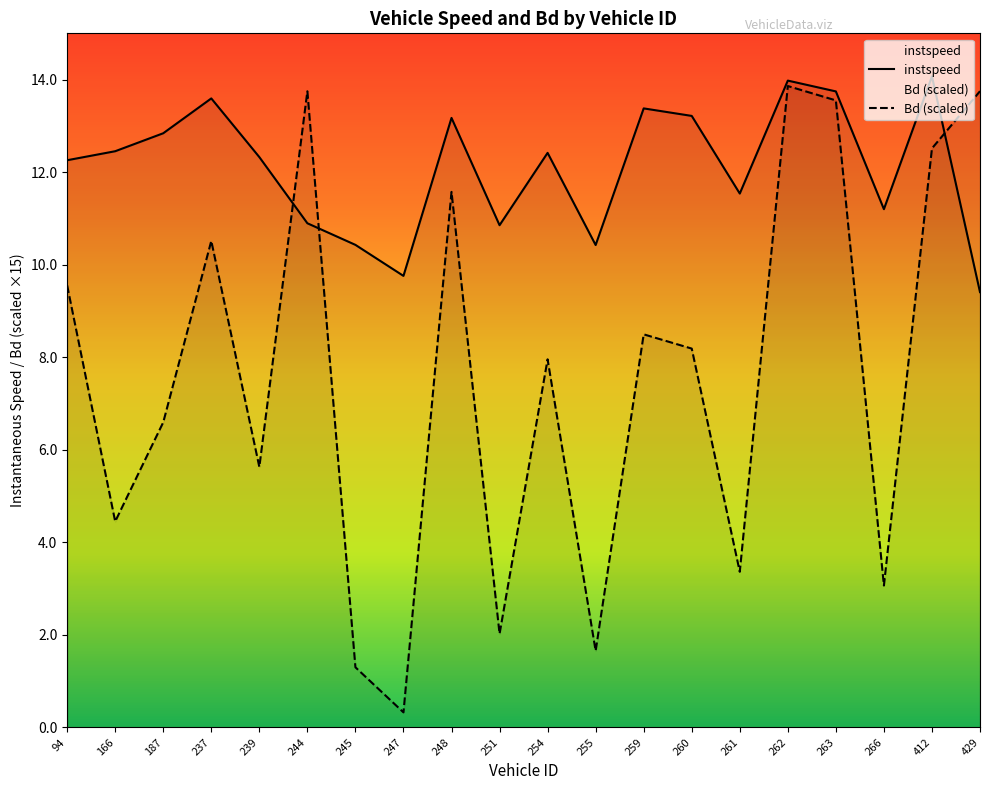

Reading right to left, transcribe all the data shown in this chart.

instspeed: 9.4	14.1	11.2	13.7	14.0	11.5	13.2	13.4	10.4	12.4	10.9	13.2	9.8	10.4	10.9	12.3	13.6	12.8	12.5	12.3
Bd: 13.8	12.5	3.1	13.6	13.9	3.4	8.2	8.5	1.7	8.0	2.0	11.6	0.3	1.3	13.7	5.6	10.5	6.6	4.5	9.6